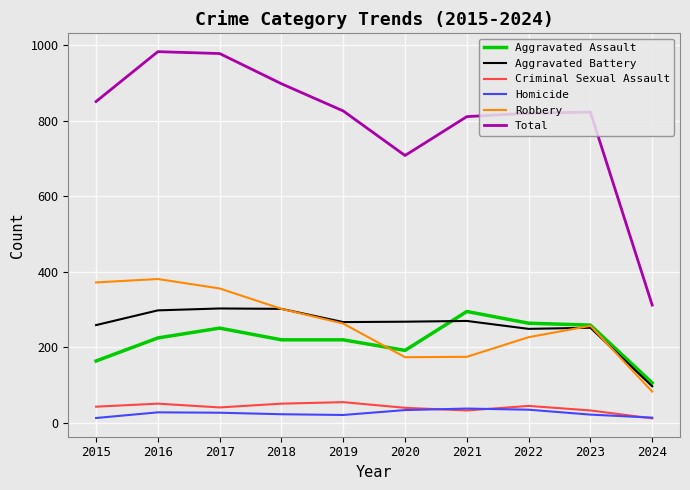

True or false: Criminal Sexual Assault and Aggravated Battery cross at least once.

False